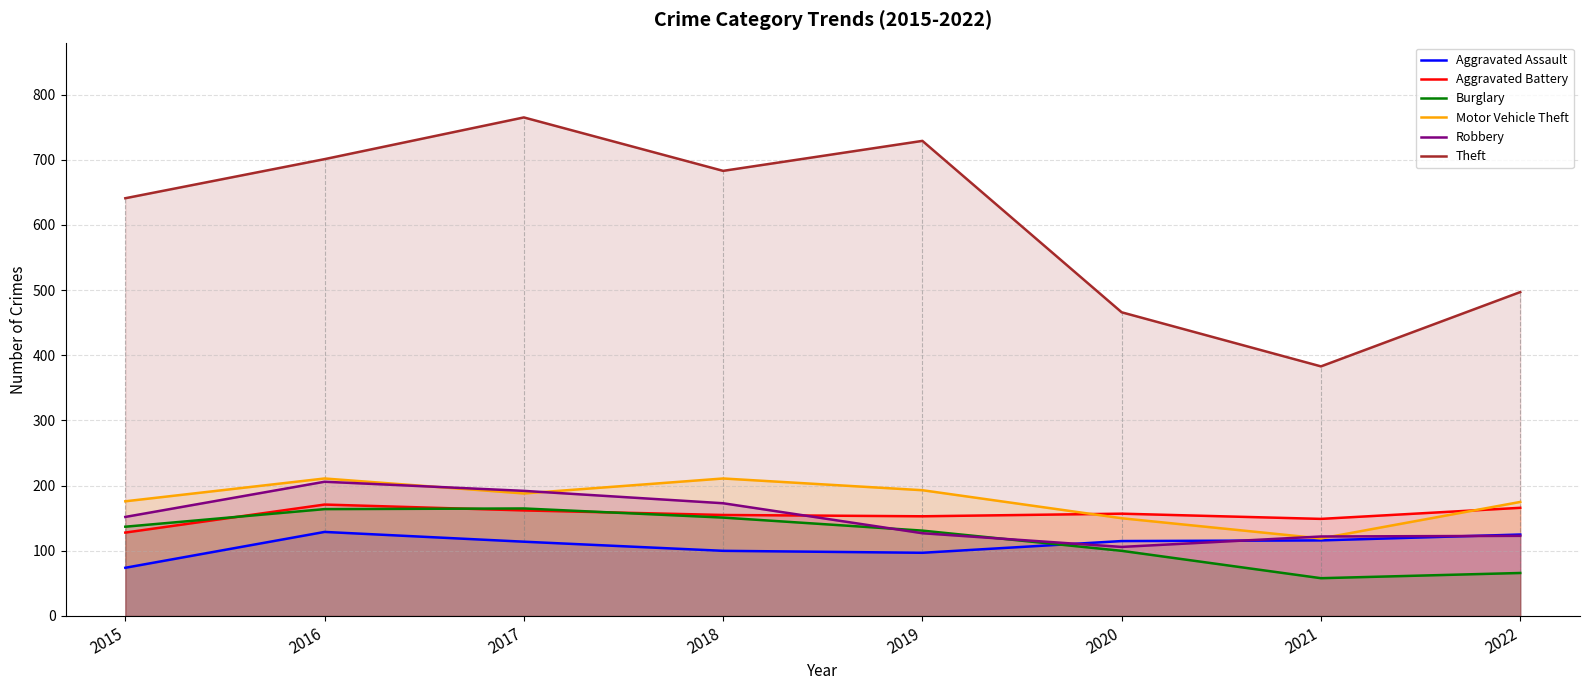

What is the sum of all Motor Vehicle Theft values?

1423